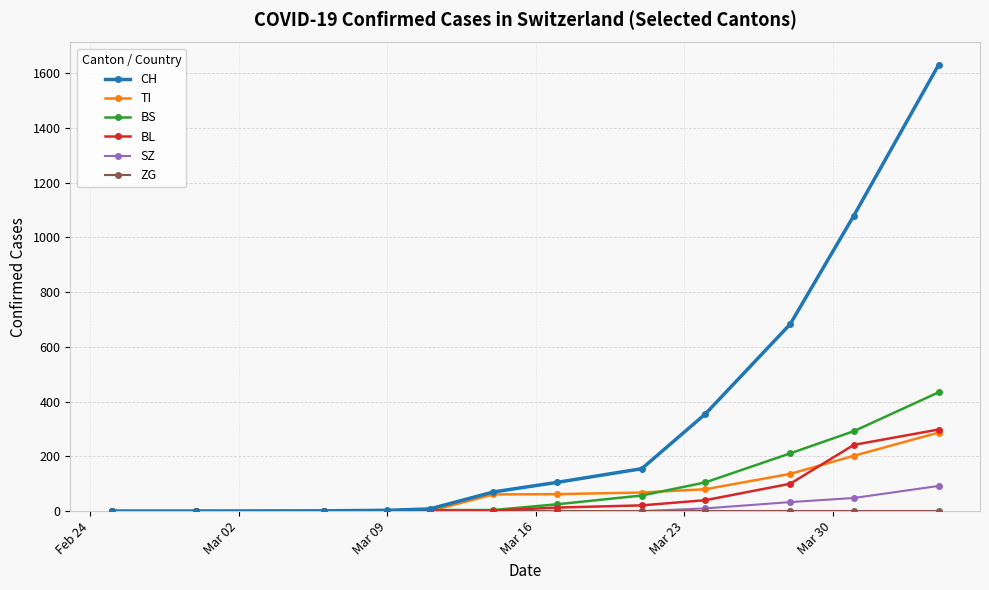

How many values in the CH series are below 105?

6